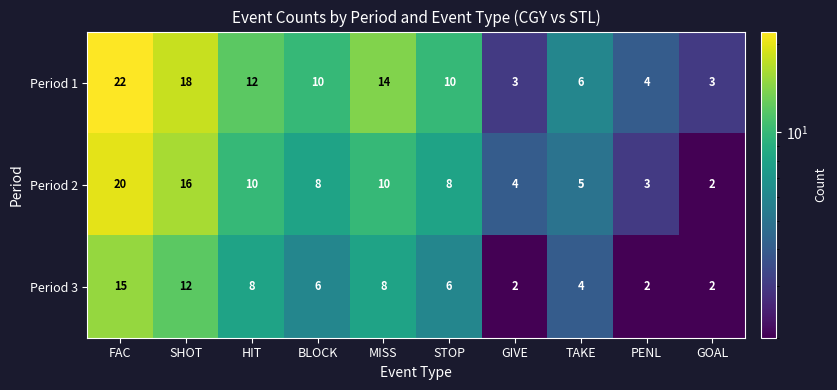

At TAKE, list the series in order from largest to smallest.

Period 1, Period 2, Period 3